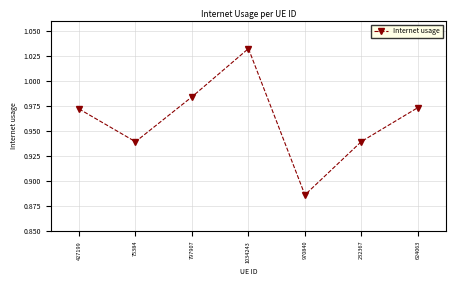

Between 624063 and 797907, which is larger?

797907